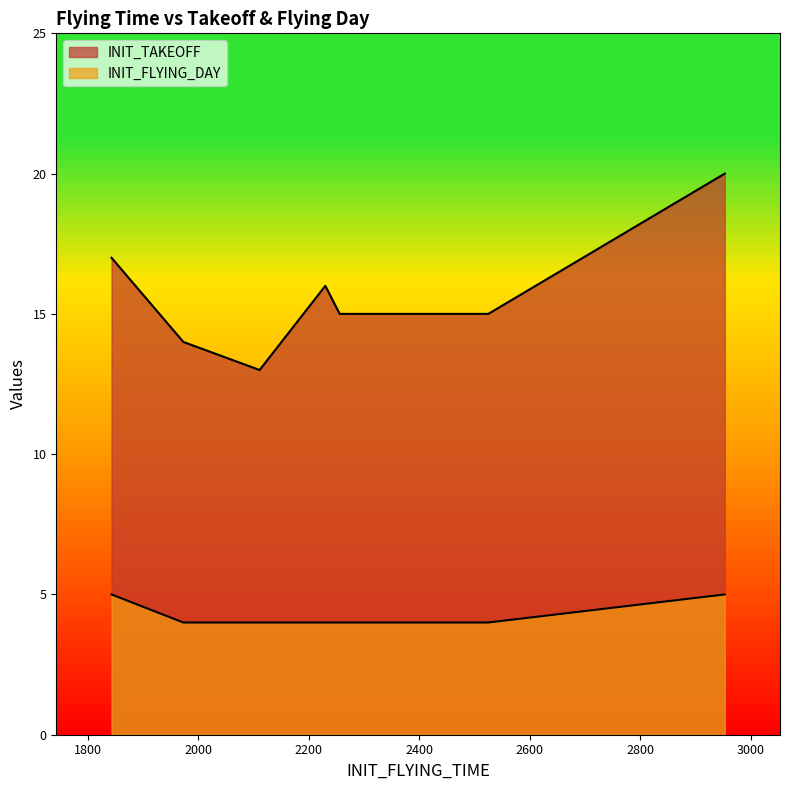

What are all the series names shown in the legend?

INIT_TAKEOFF, INIT_FLYING_DAY